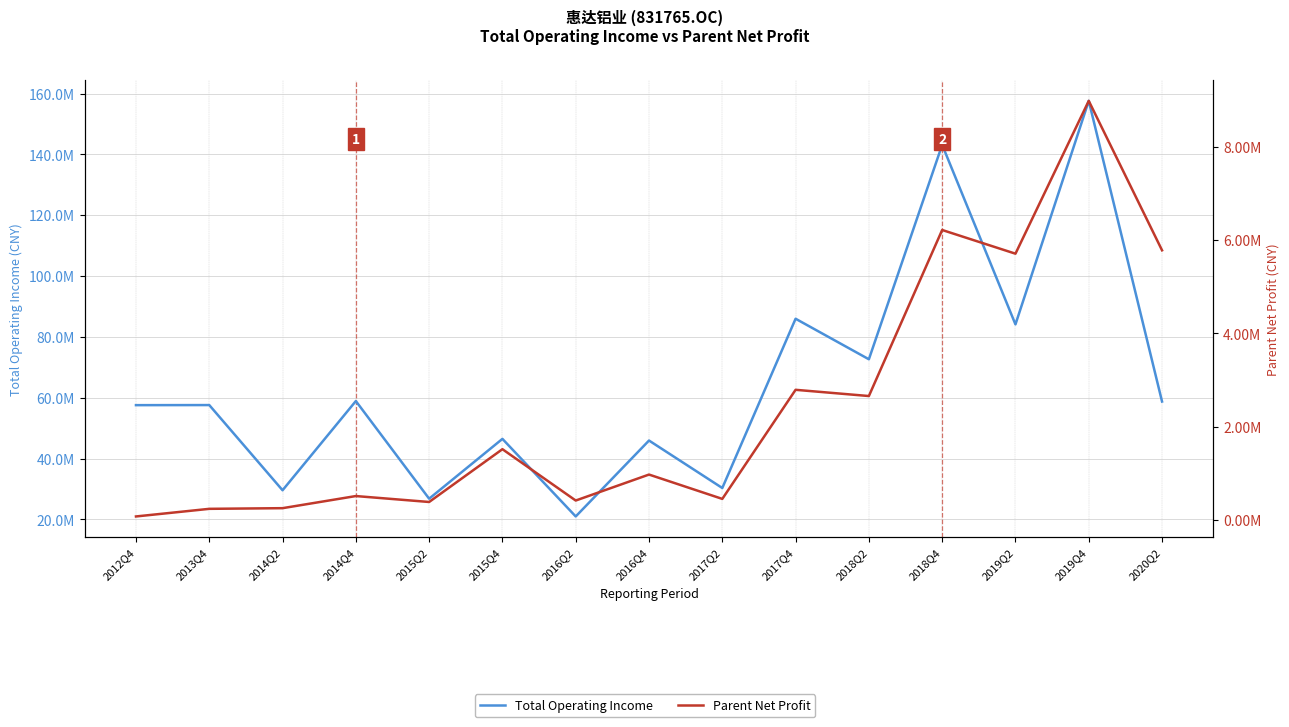

Which has a higher value, 2018Q2 or 2016Q4?

2018Q2